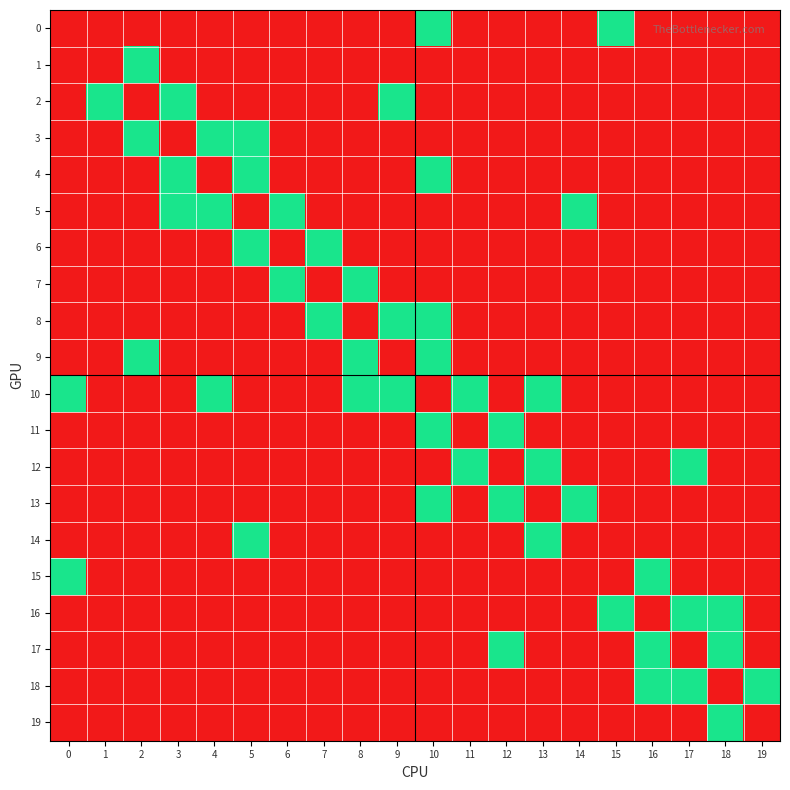

Reading right to left, what are all the values shown in this chart?

0: 19=0	18=0	17=0	16=0	15=1	14=0	13=0	12=0	11=0	10=1	9=0	8=0	7=0	6=0	5=0	4=0	3=0	2=0	1=0	0=0
1: 19=0	18=0	17=0	16=0	15=0	14=0	13=0	12=0	11=0	10=0	9=0	8=0	7=0	6=0	5=0	4=0	3=0	2=1	1=0	0=0
2: 19=0	18=0	17=0	16=0	15=0	14=0	13=0	12=0	11=0	10=0	9=1	8=0	7=0	6=0	5=0	4=0	3=1	2=0	1=1	0=0
3: 19=0	18=0	17=0	16=0	15=0	14=0	13=0	12=0	11=0	10=0	9=0	8=0	7=0	6=0	5=1	4=1	3=0	2=1	1=0	0=0
4: 19=0	18=0	17=0	16=0	15=0	14=0	13=0	12=0	11=0	10=1	9=0	8=0	7=0	6=0	5=1	4=0	3=1	2=0	1=0	0=0
5: 19=0	18=0	17=0	16=0	15=0	14=1	13=0	12=0	11=0	10=0	9=0	8=0	7=0	6=1	5=0	4=1	3=1	2=0	1=0	0=0
6: 19=0	18=0	17=0	16=0	15=0	14=0	13=0	12=0	11=0	10=0	9=0	8=0	7=1	6=0	5=1	4=0	3=0	2=0	1=0	0=0
7: 19=0	18=0	17=0	16=0	15=0	14=0	13=0	12=0	11=0	10=0	9=0	8=1	7=0	6=1	5=0	4=0	3=0	2=0	1=0	0=0
8: 19=0	18=0	17=0	16=0	15=0	14=0	13=0	12=0	11=0	10=1	9=1	8=0	7=1	6=0	5=0	4=0	3=0	2=0	1=0	0=0
9: 19=0	18=0	17=0	16=0	15=0	14=0	13=0	12=0	11=0	10=1	9=0	8=1	7=0	6=0	5=0	4=0	3=0	2=1	1=0	0=0
10: 19=0	18=0	17=0	16=0	15=0	14=0	13=1	12=0	11=1	10=0	9=1	8=1	7=0	6=0	5=0	4=1	3=0	2=0	1=0	0=1
11: 19=0	18=0	17=0	16=0	15=0	14=0	13=0	12=1	11=0	10=1	9=0	8=0	7=0	6=0	5=0	4=0	3=0	2=0	1=0	0=0
12: 19=0	18=0	17=1	16=0	15=0	14=0	13=1	12=0	11=1	10=0	9=0	8=0	7=0	6=0	5=0	4=0	3=0	2=0	1=0	0=0
13: 19=0	18=0	17=0	16=0	15=0	14=1	13=0	12=1	11=0	10=1	9=0	8=0	7=0	6=0	5=0	4=0	3=0	2=0	1=0	0=0
14: 19=0	18=0	17=0	16=0	15=0	14=0	13=1	12=0	11=0	10=0	9=0	8=0	7=0	6=0	5=1	4=0	3=0	2=0	1=0	0=0
15: 19=0	18=0	17=0	16=1	15=0	14=0	13=0	12=0	11=0	10=0	9=0	8=0	7=0	6=0	5=0	4=0	3=0	2=0	1=0	0=1
16: 19=0	18=1	17=1	16=0	15=1	14=0	13=0	12=0	11=0	10=0	9=0	8=0	7=0	6=0	5=0	4=0	3=0	2=0	1=0	0=0
17: 19=0	18=1	17=0	16=1	15=0	14=0	13=0	12=1	11=0	10=0	9=0	8=0	7=0	6=0	5=0	4=0	3=0	2=0	1=0	0=0
18: 19=1	18=0	17=1	16=1	15=0	14=0	13=0	12=0	11=0	10=0	9=0	8=0	7=0	6=0	5=0	4=0	3=0	2=0	1=0	0=0
19: 19=0	18=1	17=0	16=0	15=0	14=0	13=0	12=0	11=0	10=0	9=0	8=0	7=0	6=0	5=0	4=0	3=0	2=0	1=0	0=0